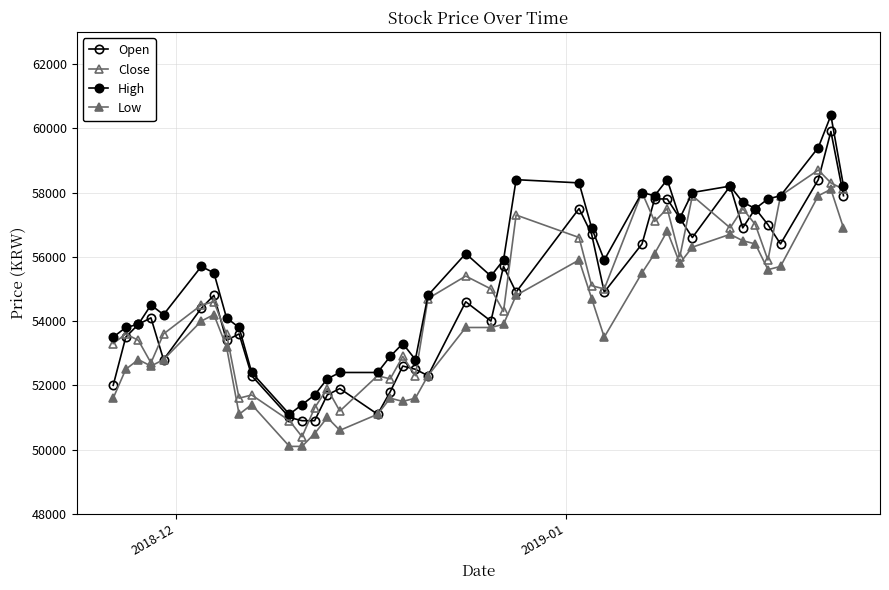

What is the difference between the maximum and second lowest values in the Open series?

9000